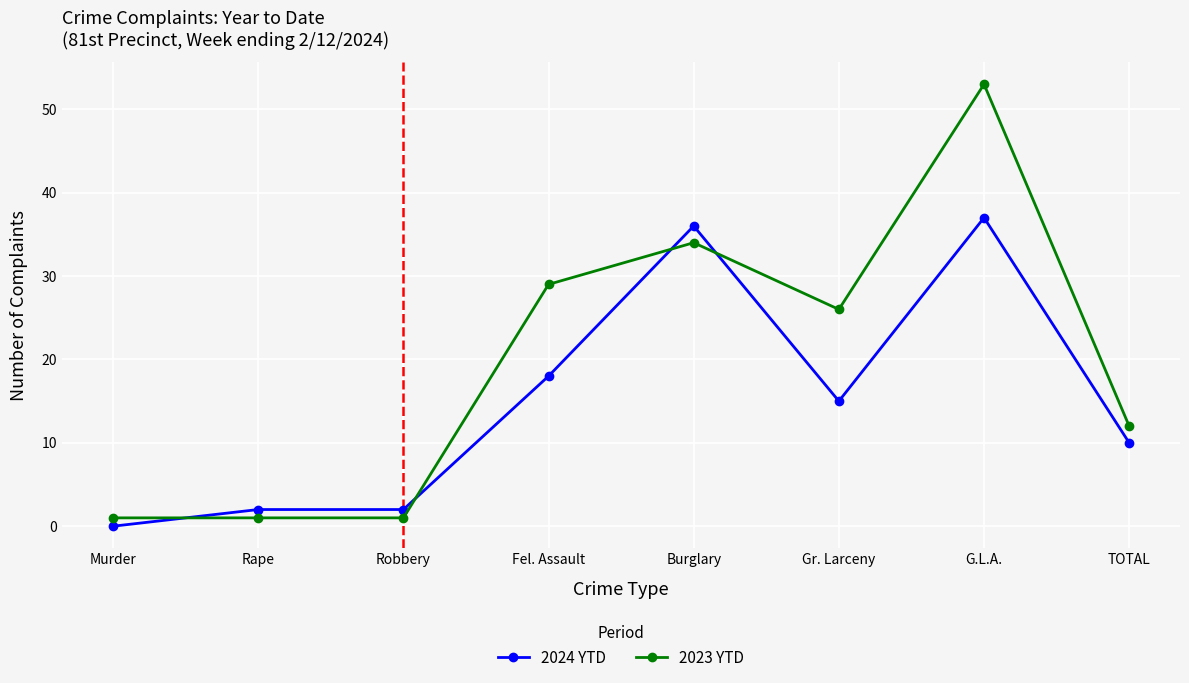

What is the average value of the 2024 YTD series?

15